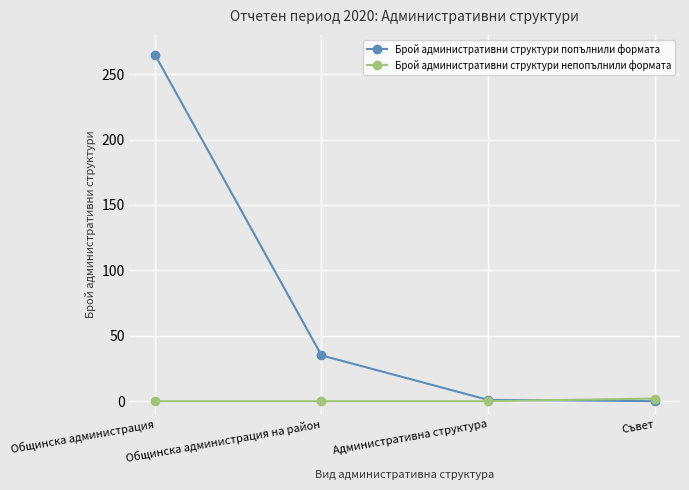

What is the maximum value shown in the chart?

265